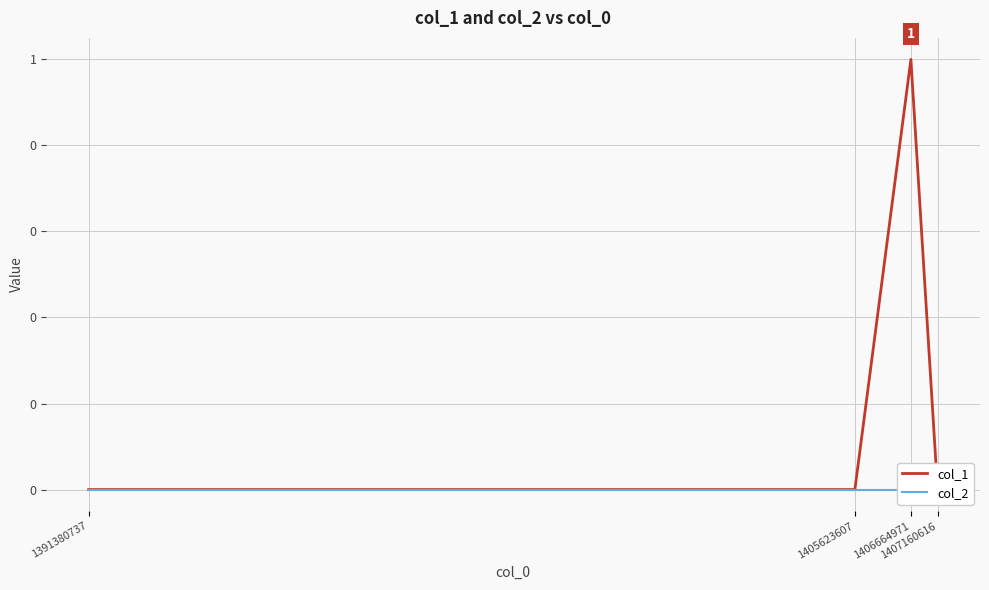

Reading left to right, extract all data points from this chart.

col_1: 0	0	1	0
col_2: 0	0	0	0